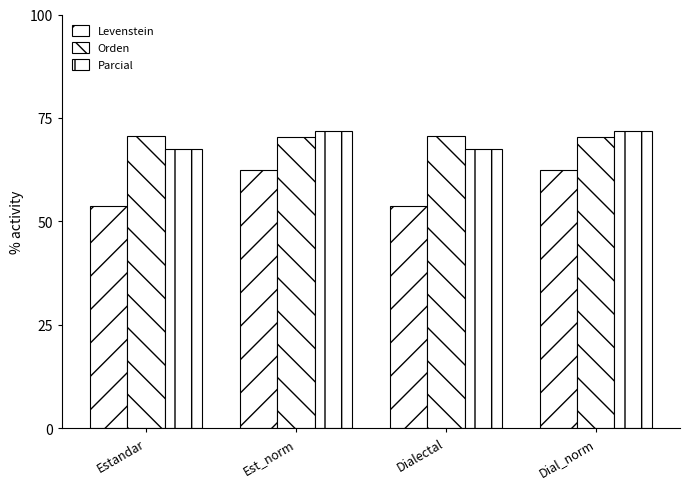

How many categories are shown in the chart?

4